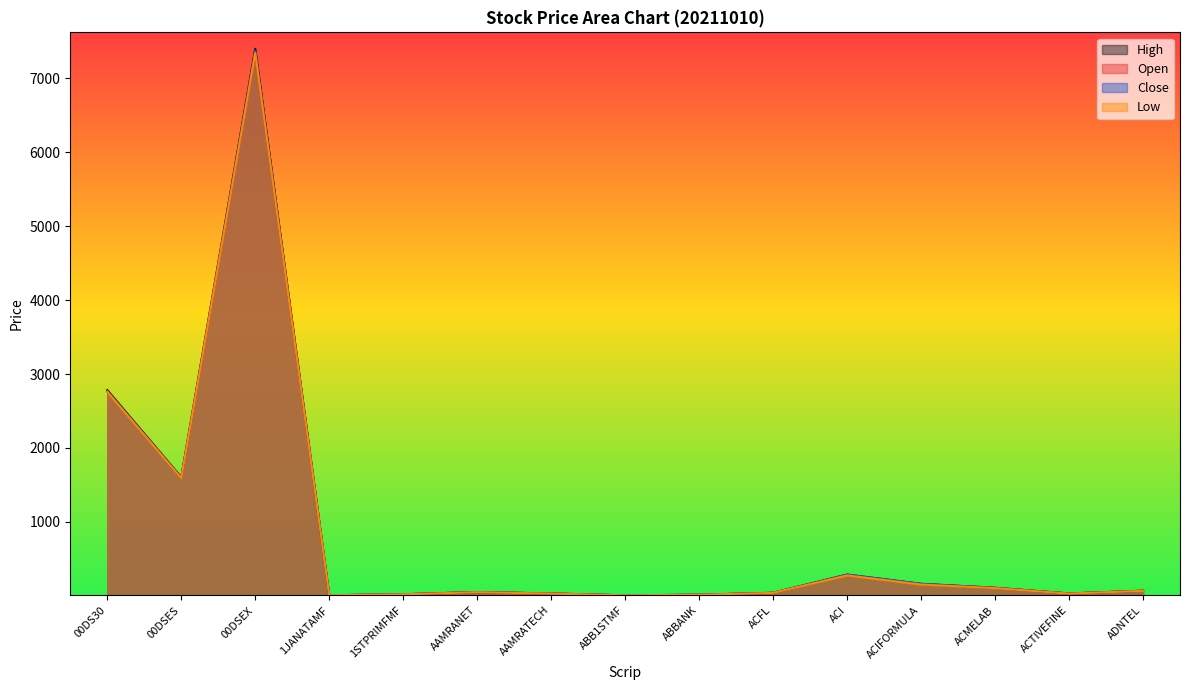

What are all the series names shown in the legend?

High, Open, Close, Low